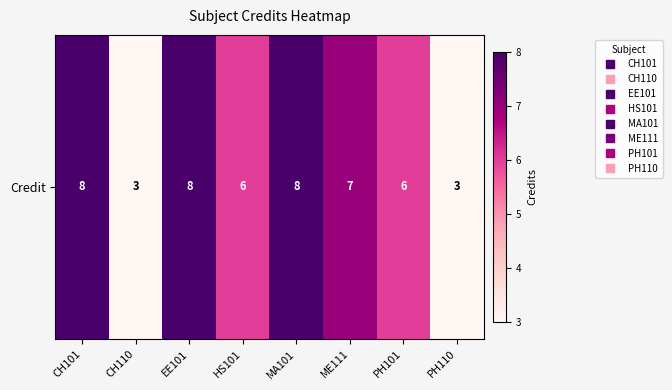

What is the sum of all values?

49